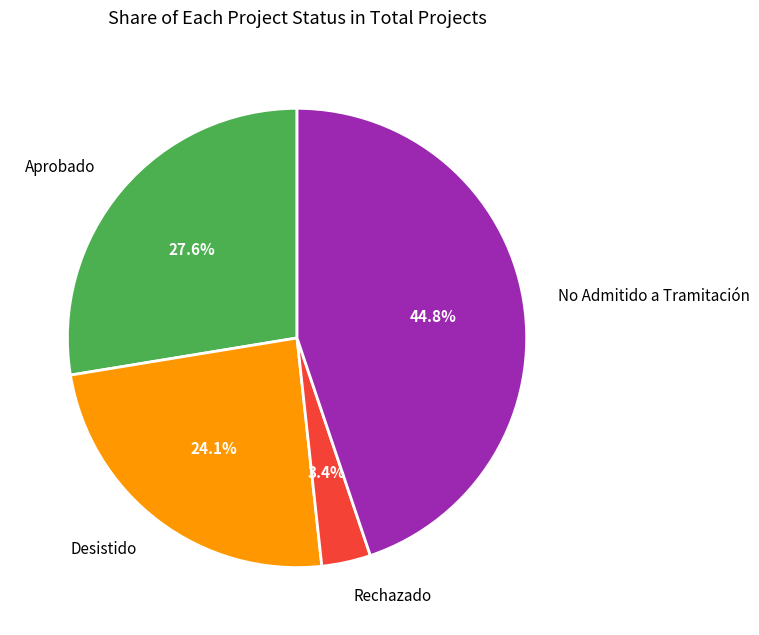

To the nearest percent, what percentage of the pie is No Admitido a Tramitación?

45%